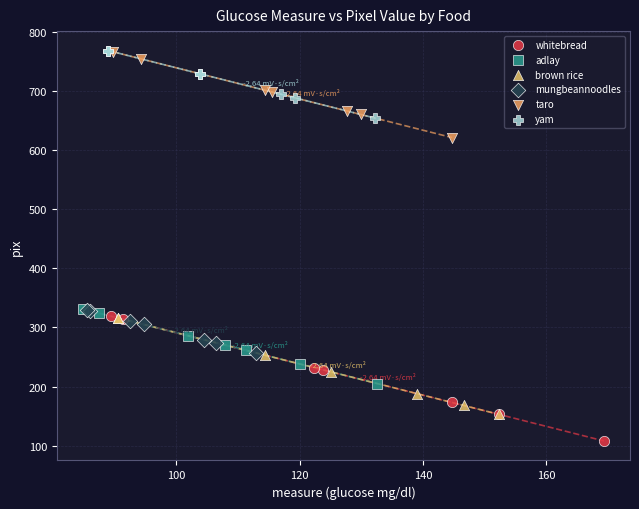

Which series contains the lowest Y value?

whitebread